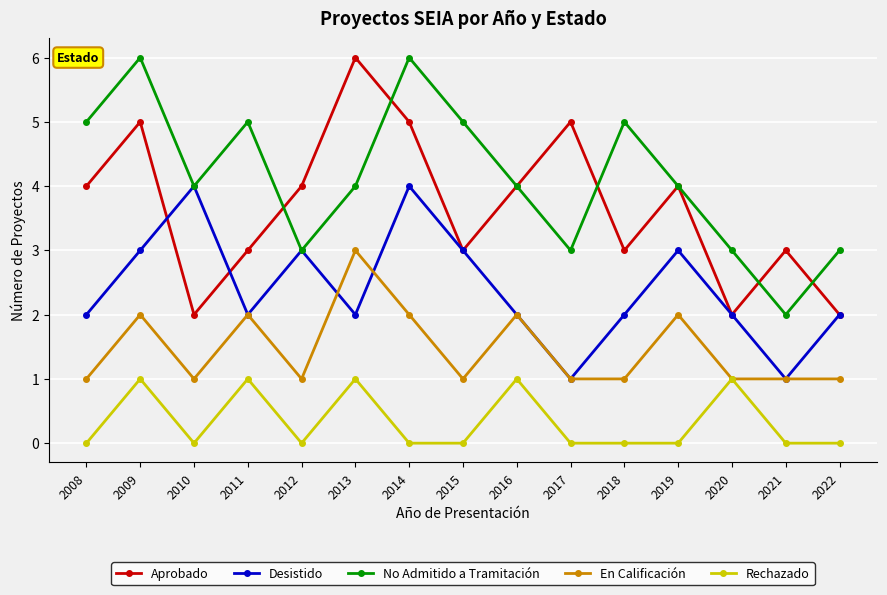

In No Admitido a Tramitación, how many points are higher than both neighbors (excluding endpoints)?

4